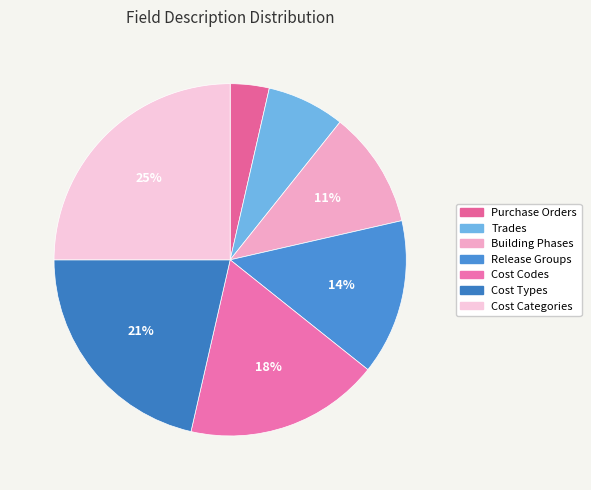

What is the smallest slice in the pie chart?

Purchase Orders